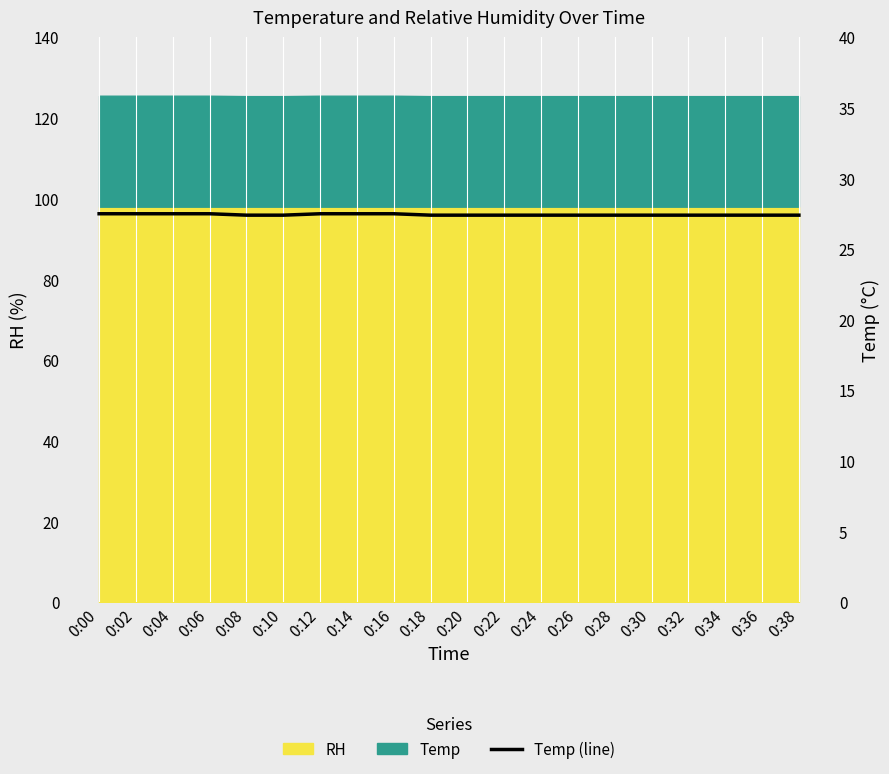

At which label is the value closest to 27?

0:08